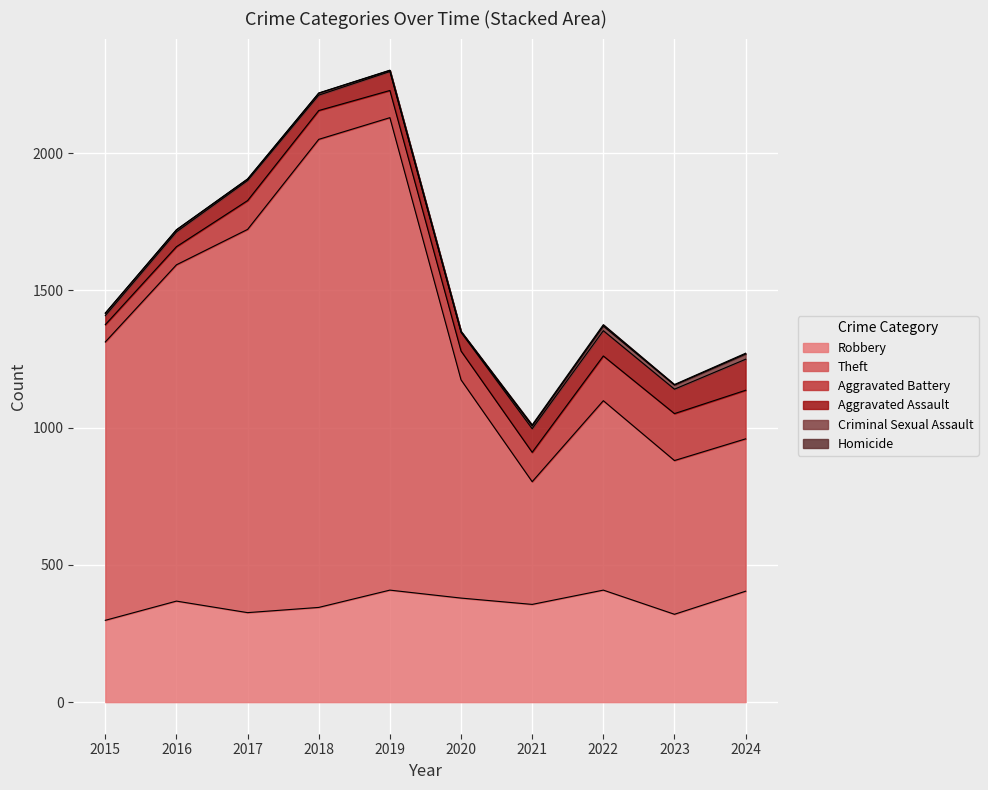

Where is the first local minimum for Aggravated Assault?

2018